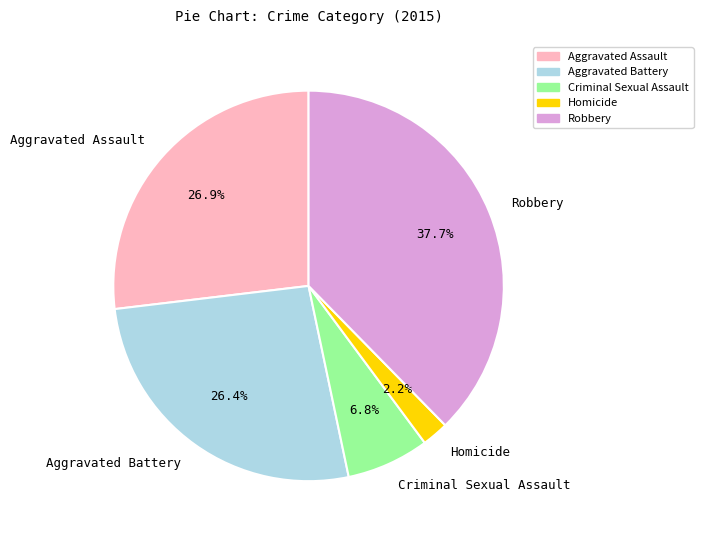

Which slice is the smallest?

Homicide